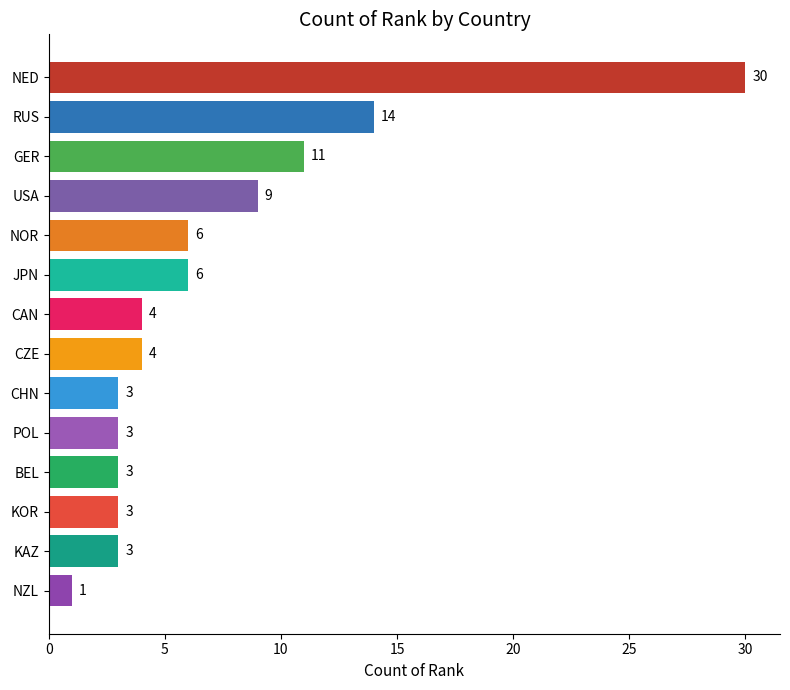

What is the change in value from RUS to KAZ?

-11